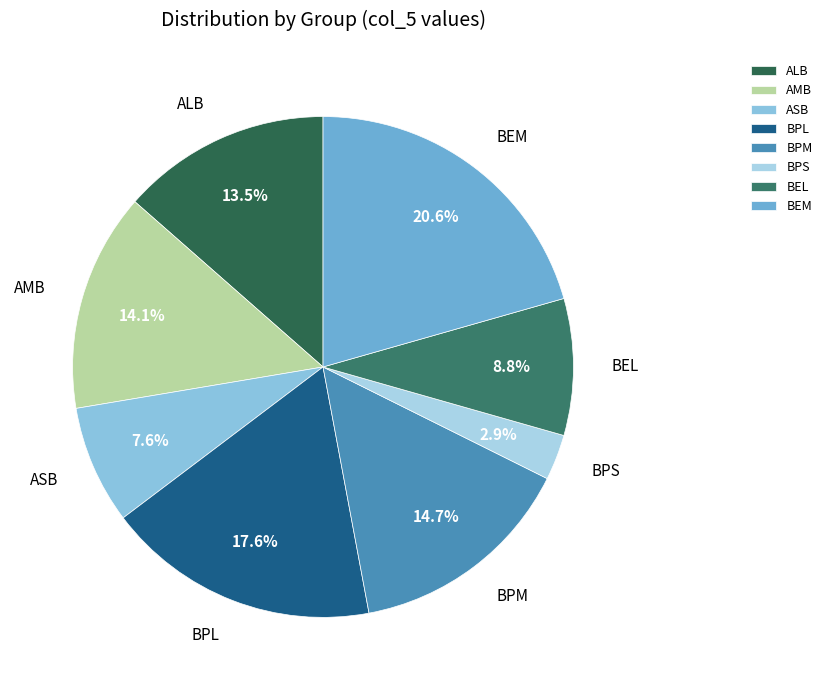

Do ALB and BEM together represent more than half of the pie?

No